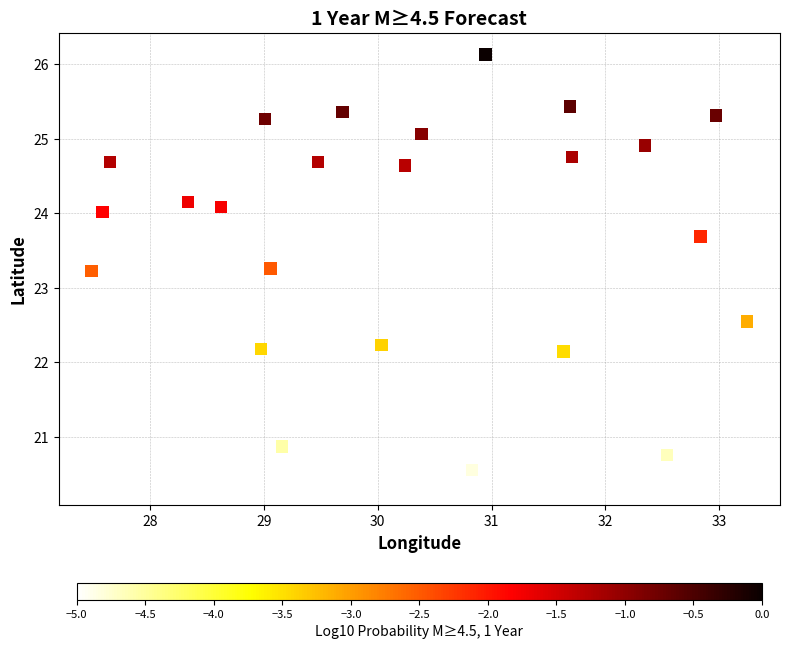

What is the range of Y values (max minus min)?

5.8